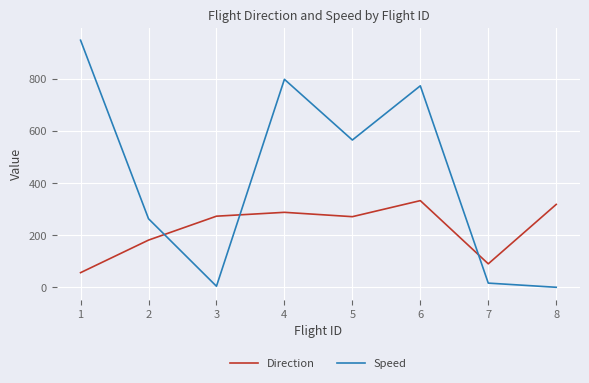

At which category does Speed reach its first local peak?

4